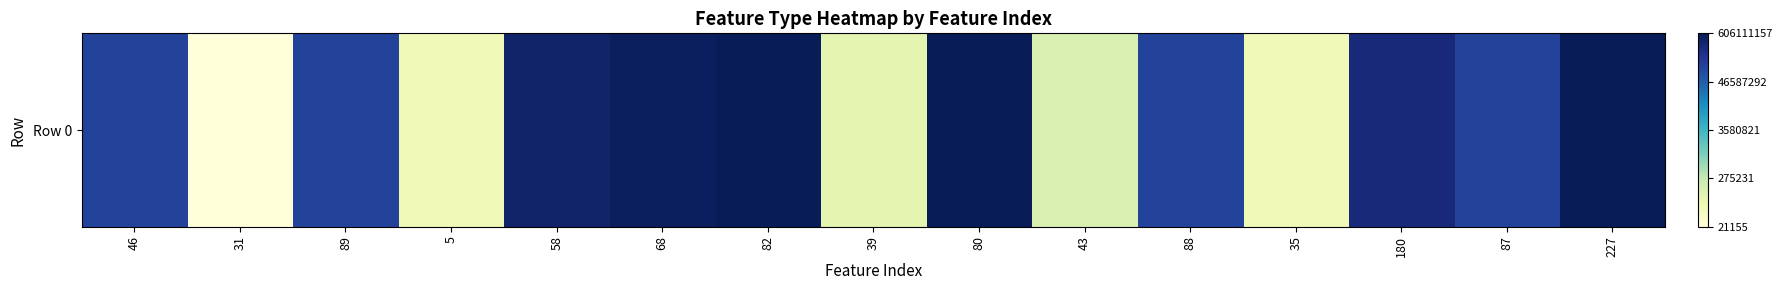

List the labels in order of value, largest first.

227, 80, 82, 68, 58, 180, 89, 88, 87, 46, 43, 39, 35, 5, 31